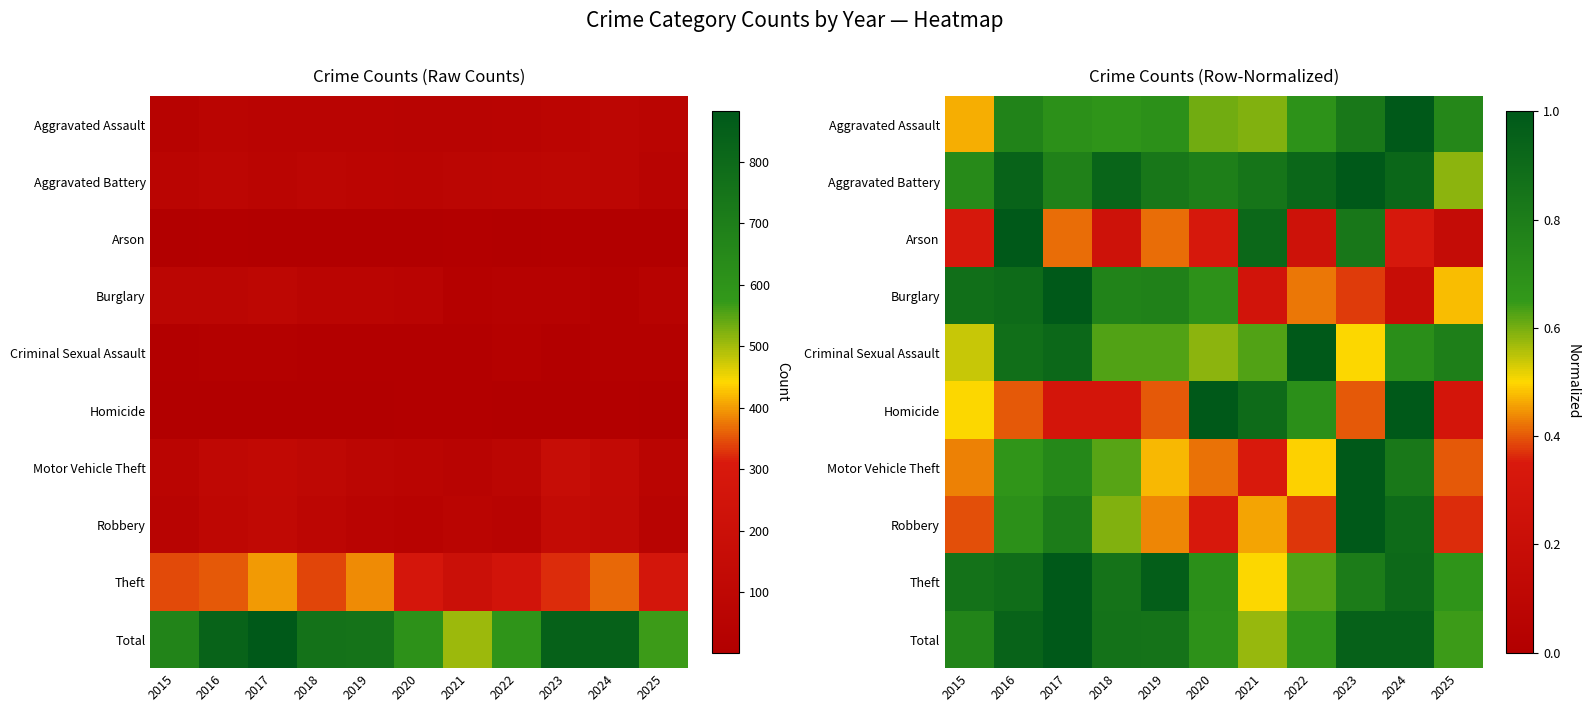

Is it true that Criminal Sexual Assault equals 0.9 at 2016?

True